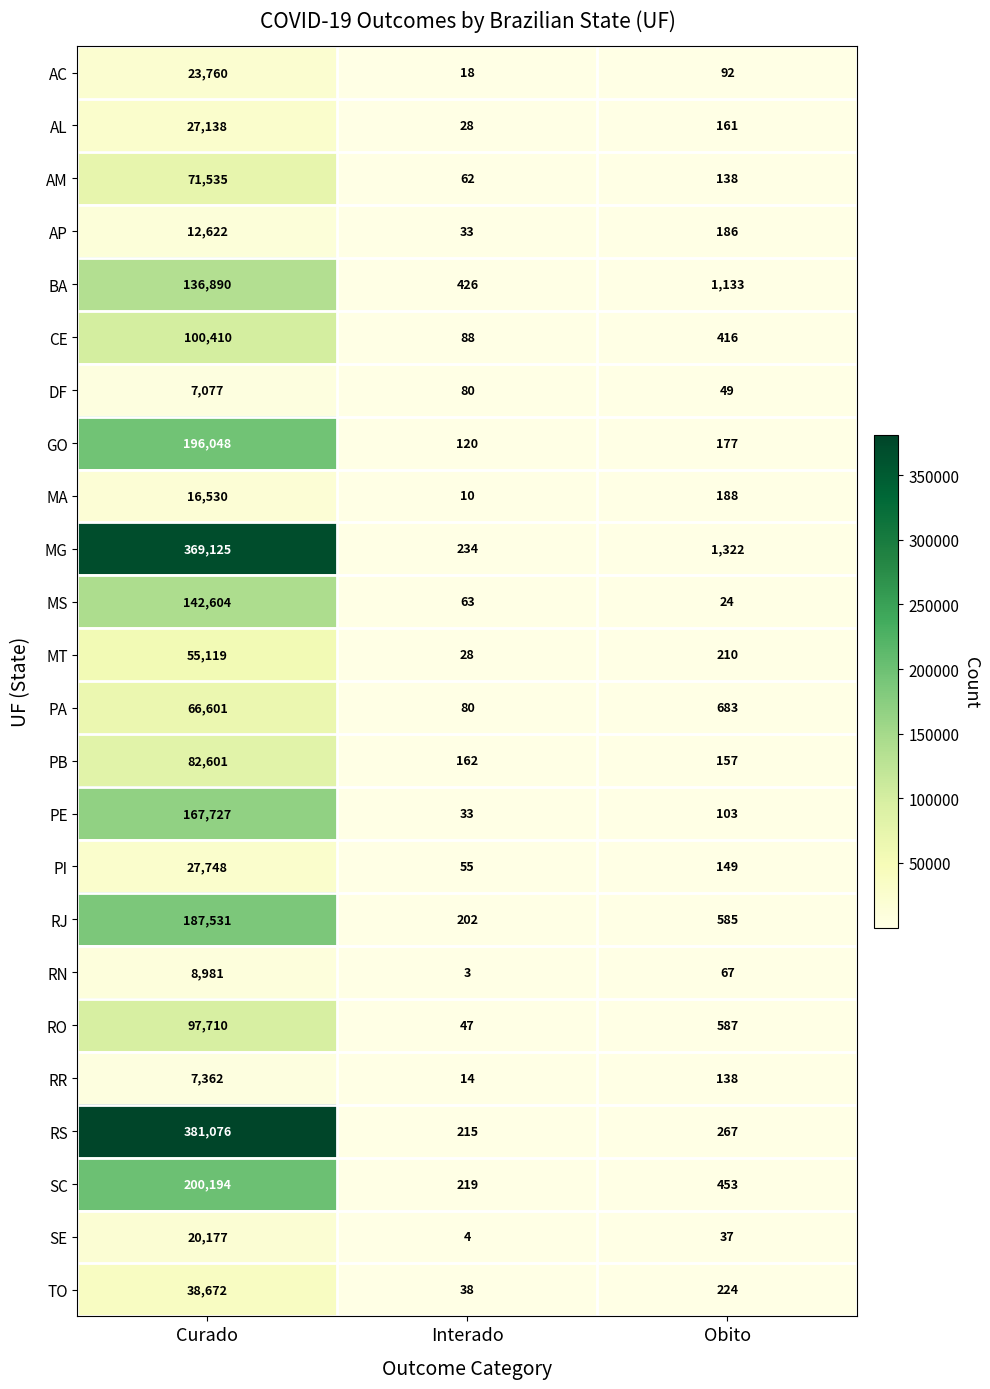

At Curado, list the series in order from smallest to largest.

DF, RR, RN, AP, MA, SE, AC, AL, PI, TO, MT, PA, AM, PB, RO, CE, BA, MS, PE, RJ, GO, SC, MG, RS